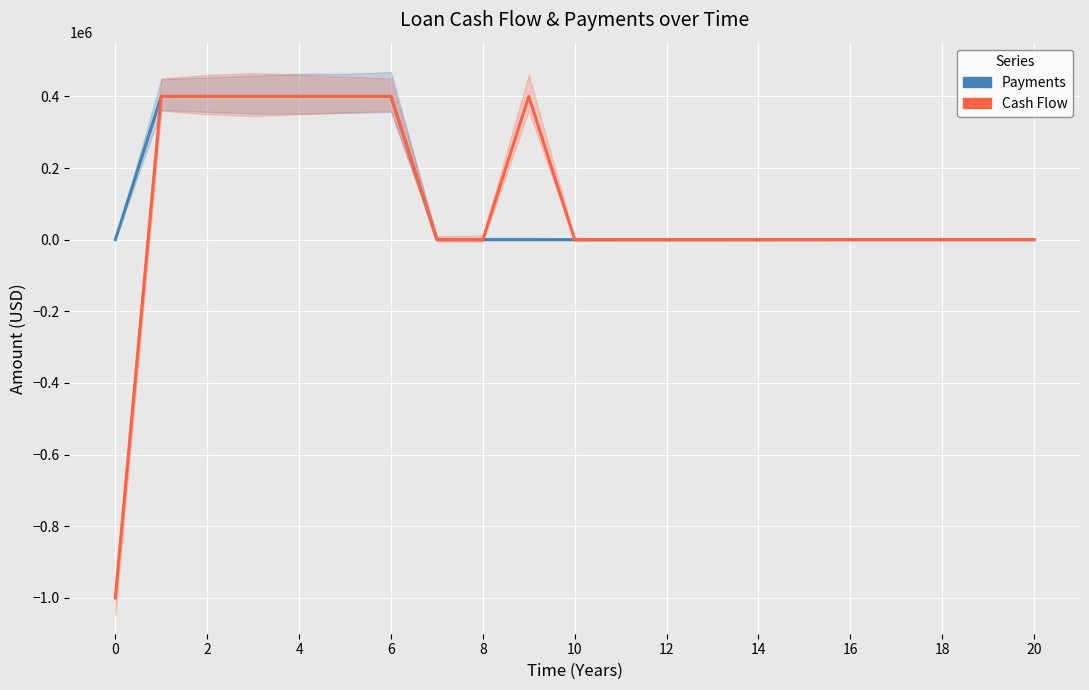

At how many categories does at least one series exceed -524370?

21